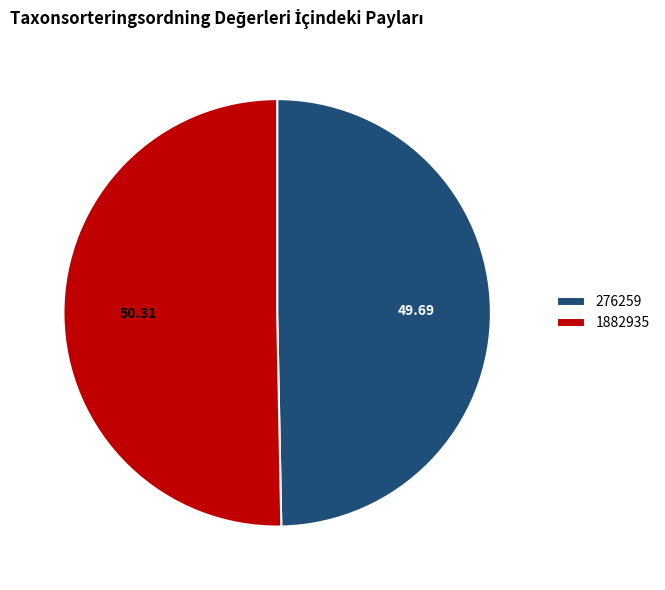

Is 276259 the majority of the pie?

No